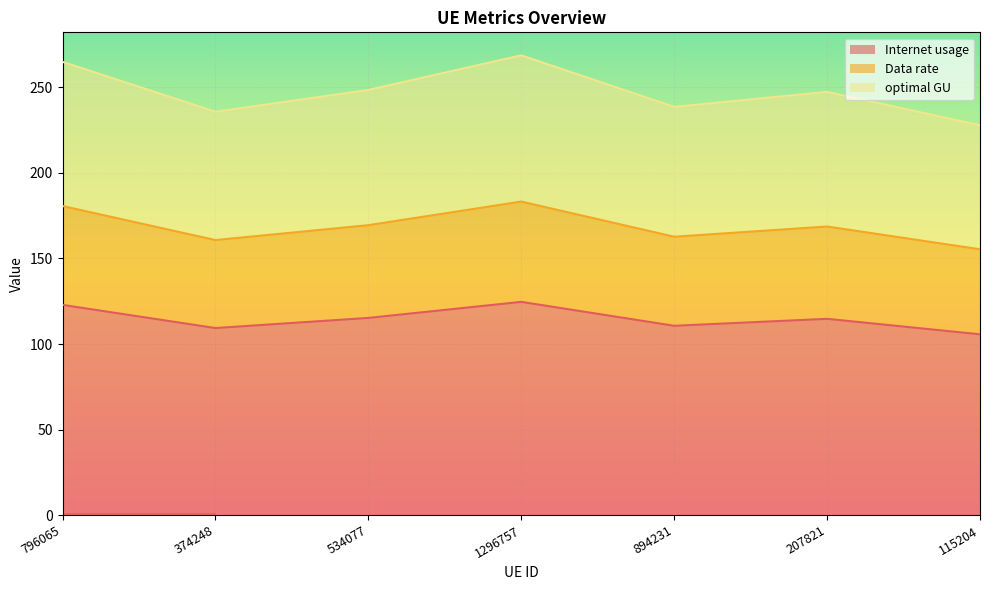

What is the average value of the optimal GU series?

247.3